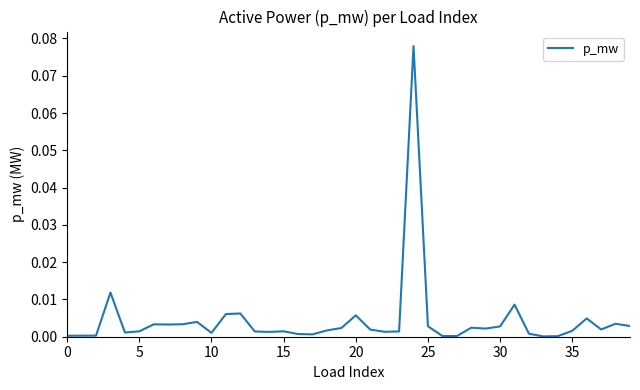

Does the chart display data point markers on the line(s)?

No